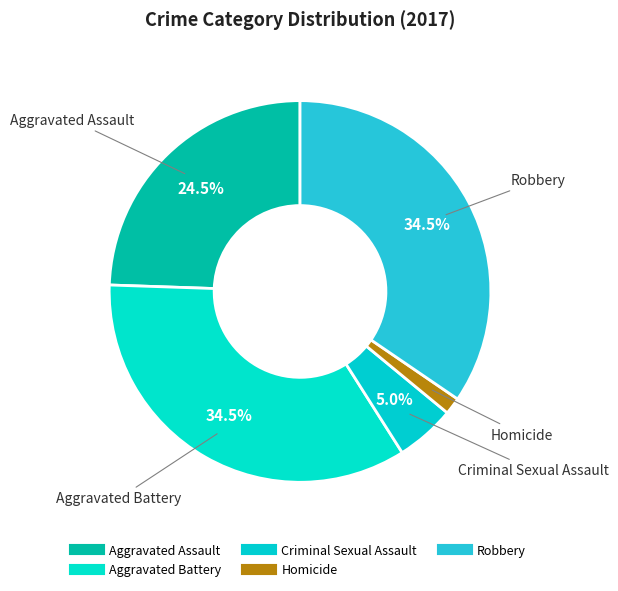

Rank the categories by value from lowest to highest.

Homicide, Criminal Sexual Assault, Aggravated Assault, Aggravated Battery, Robbery